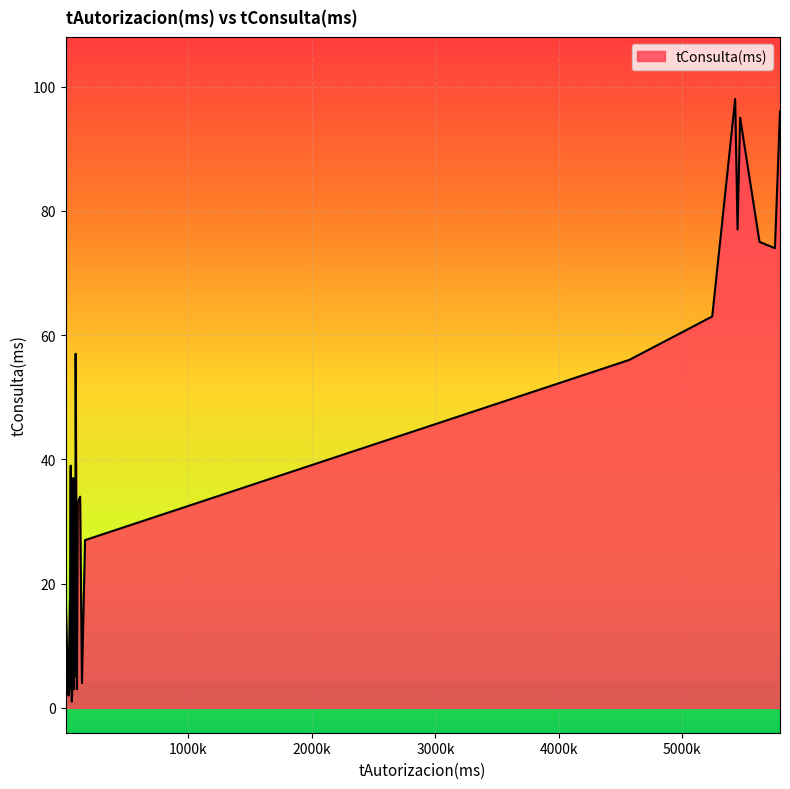

True or false: the data shows 8 at 25.

False